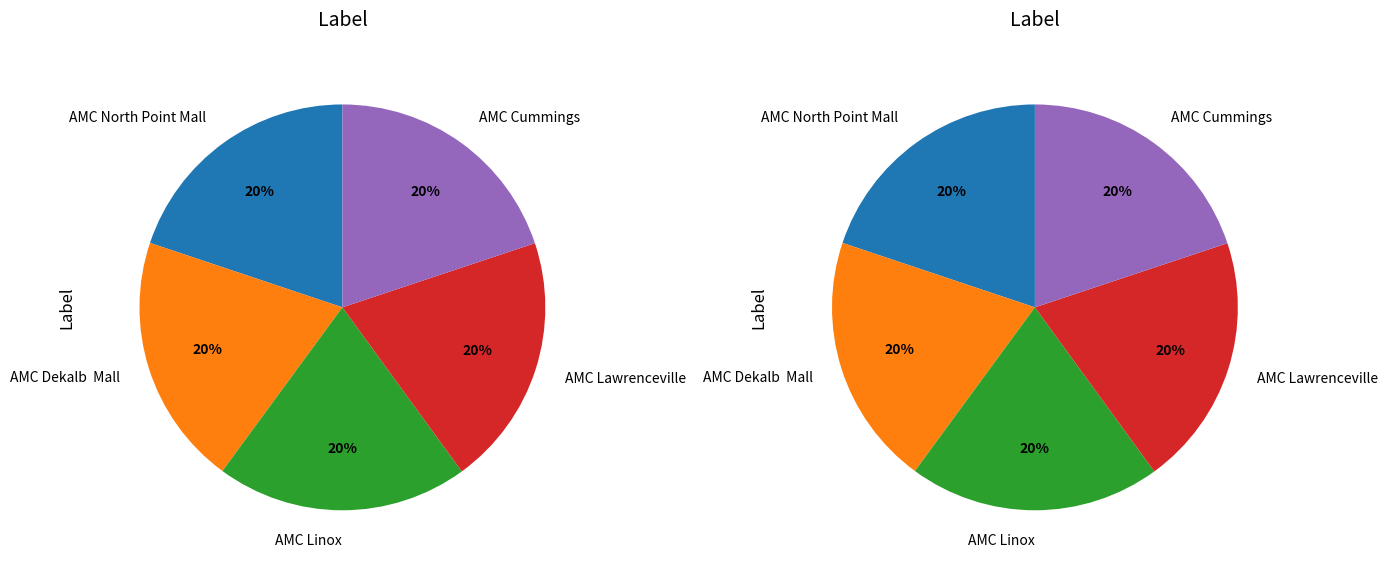

Does AMC North Point Mall represent more than half of the total?

No